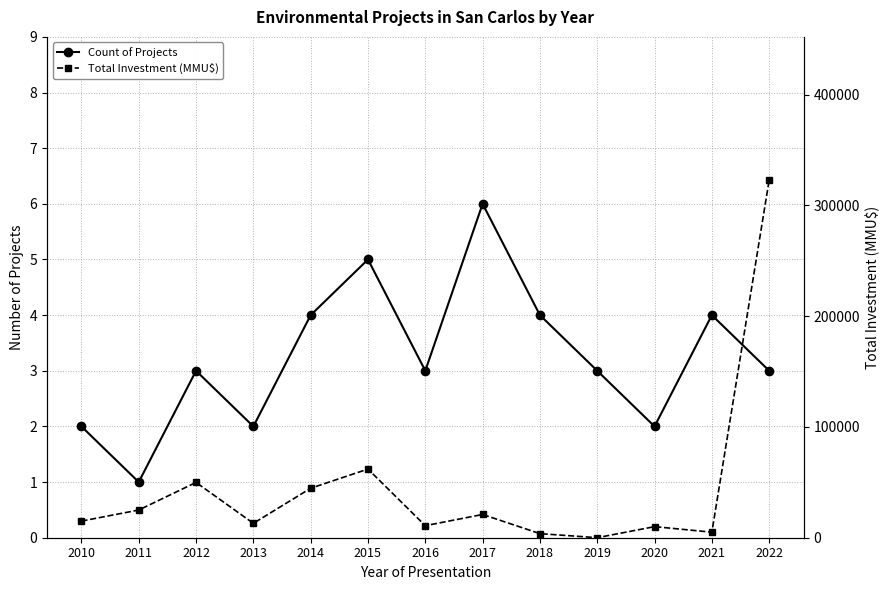

Where does the Count of Projects series first go above 3?

2014